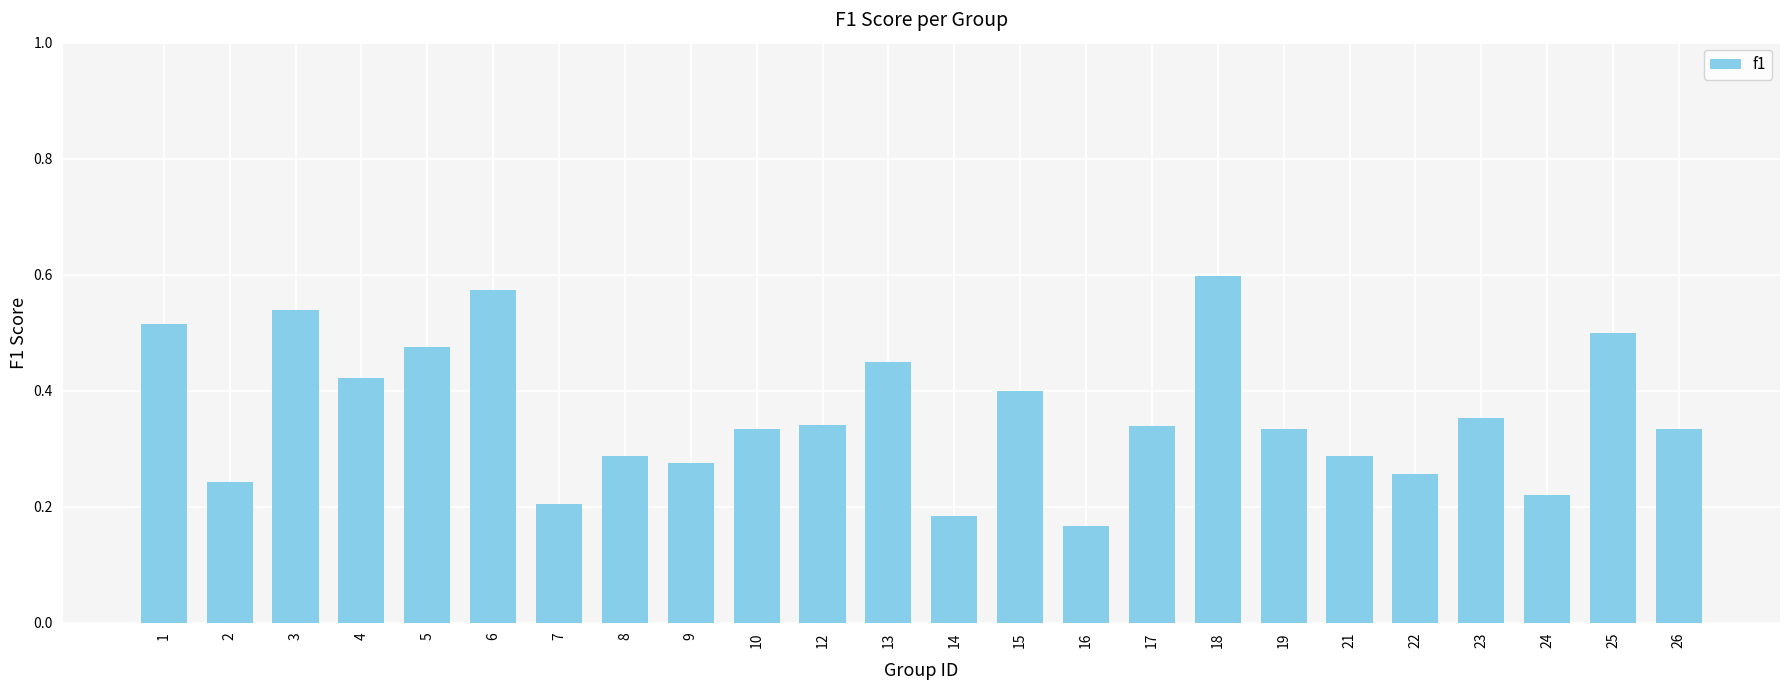

Which category has the lowest value across all series?

16